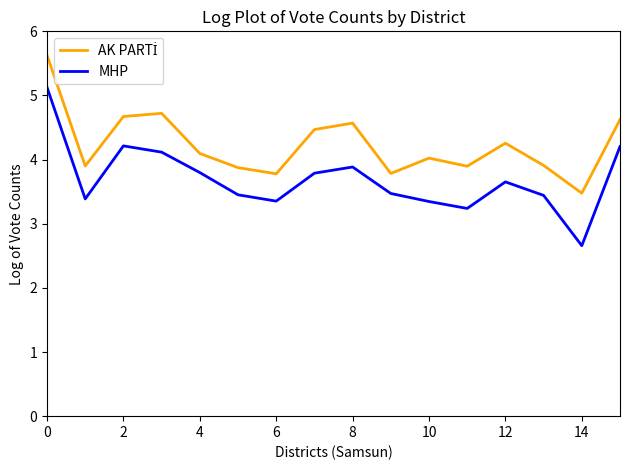

How many lines are shown in the chart?

2